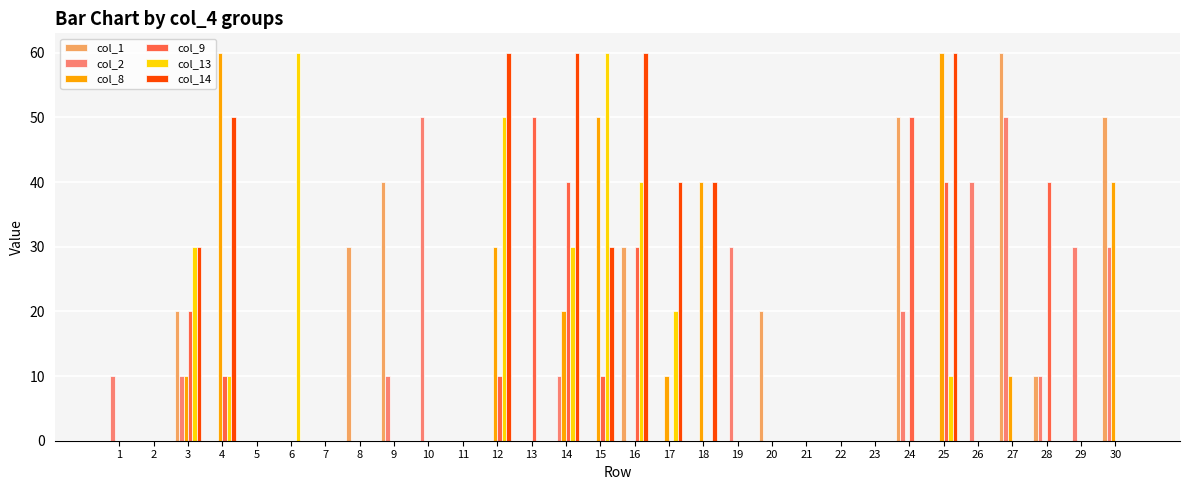

What is the greatest value displayed?

60